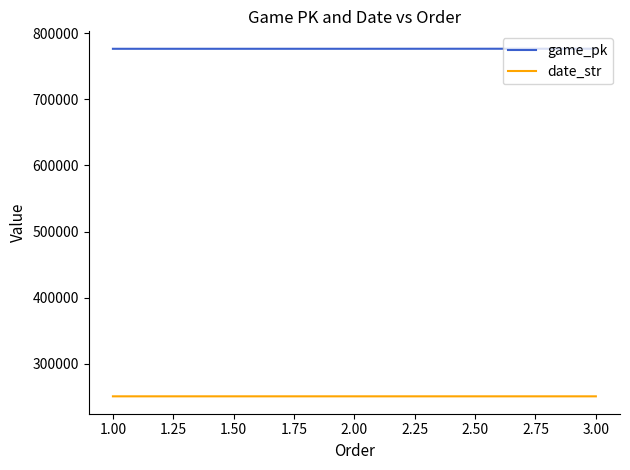

How many lines are shown in the chart?

2